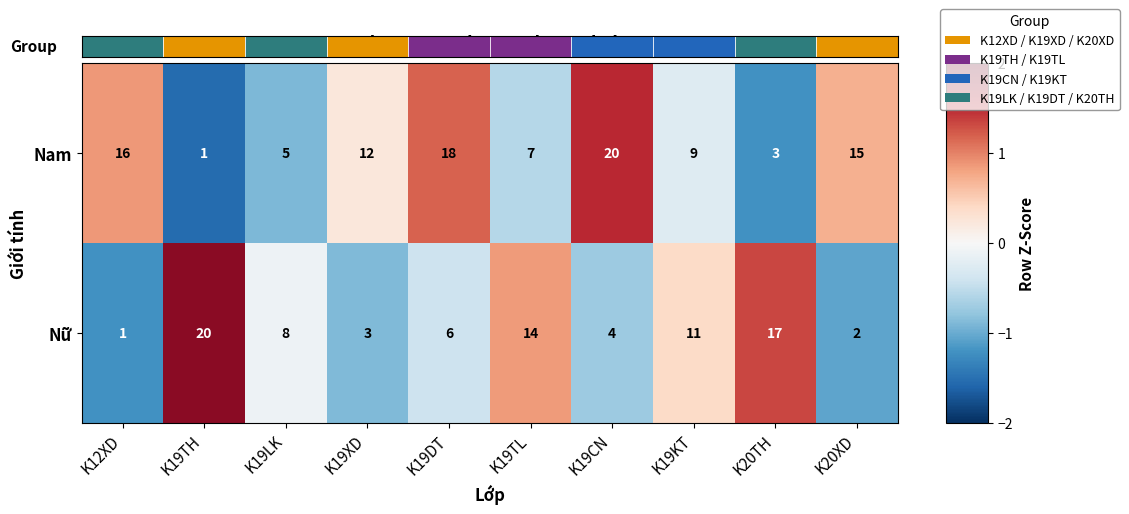

True or false: Nam has a value of 1.7 at K19DT.

False